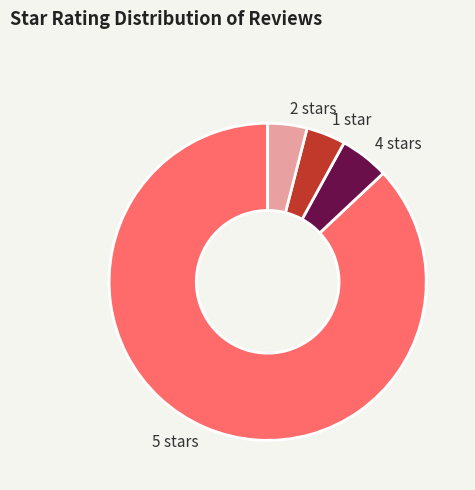

True or false: 1 star accounts for 4% of the total.

True